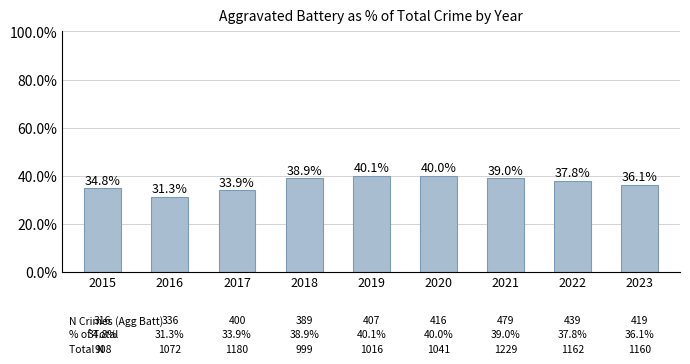

What is the difference between the values at 2017 and 2019?

6.2